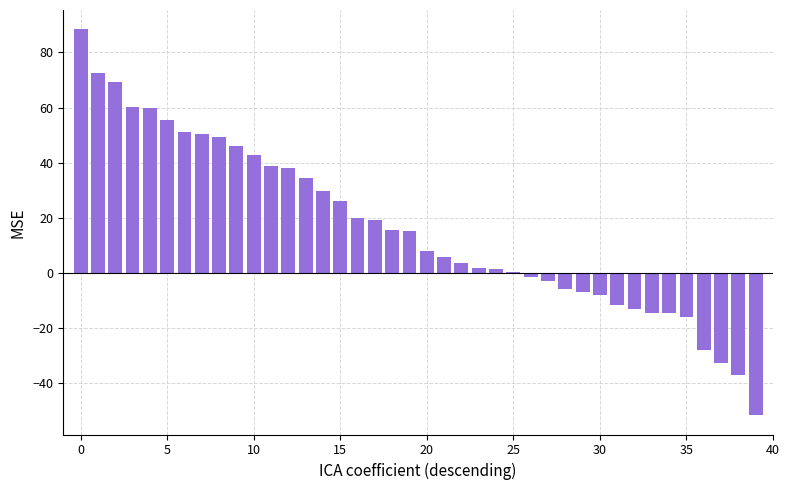

What is the minimum value shown in the chart?

-51.5